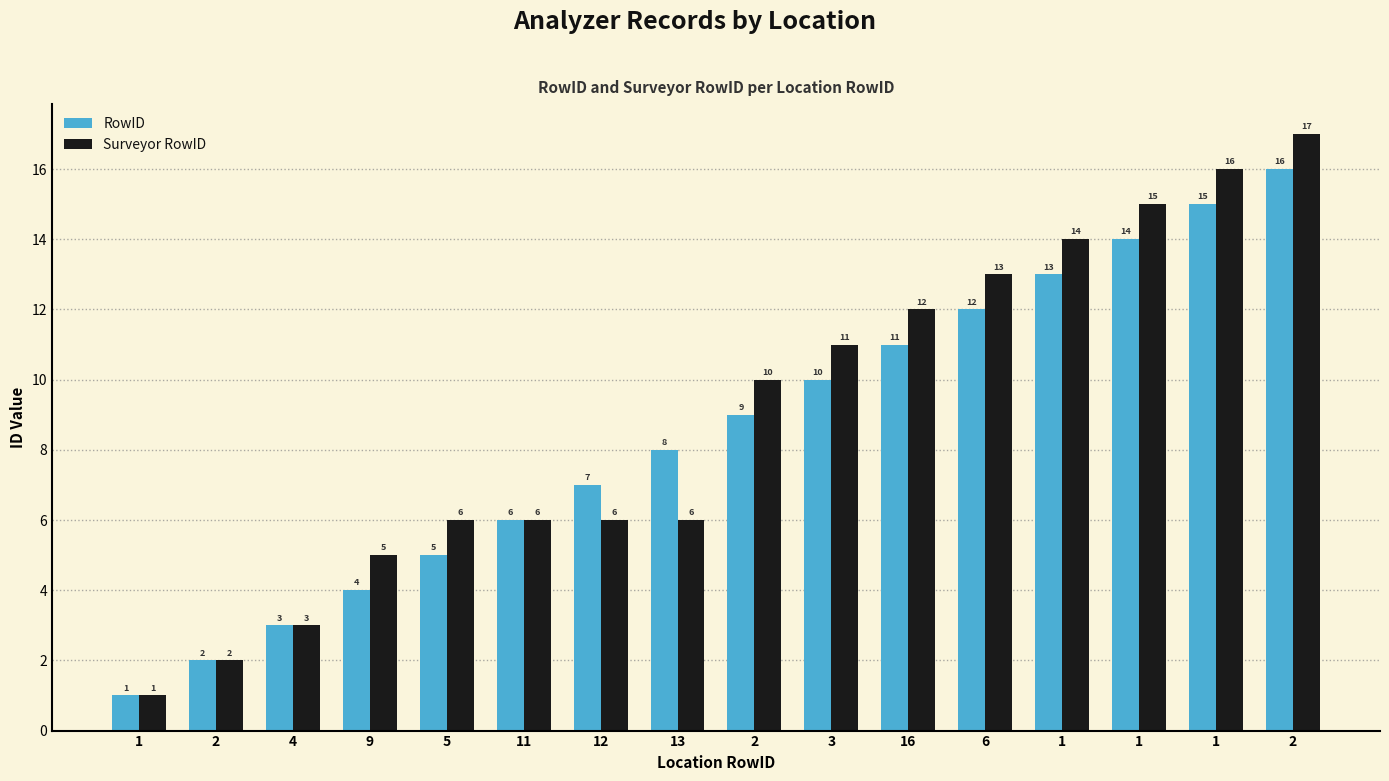

What is the value of the Surveyor RowID bar at the 6th from the left?

6